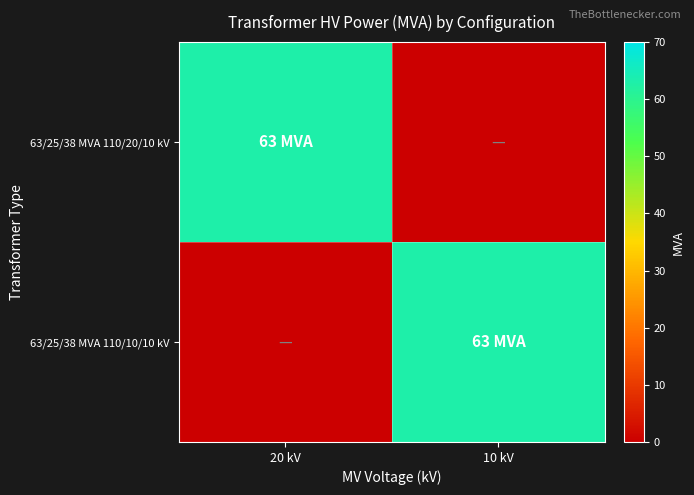

At 20 kV, list the series in order from largest to smallest.

63/25/38 MVA 110/20/10 kV, 63/25/38 MVA 110/10/10 kV